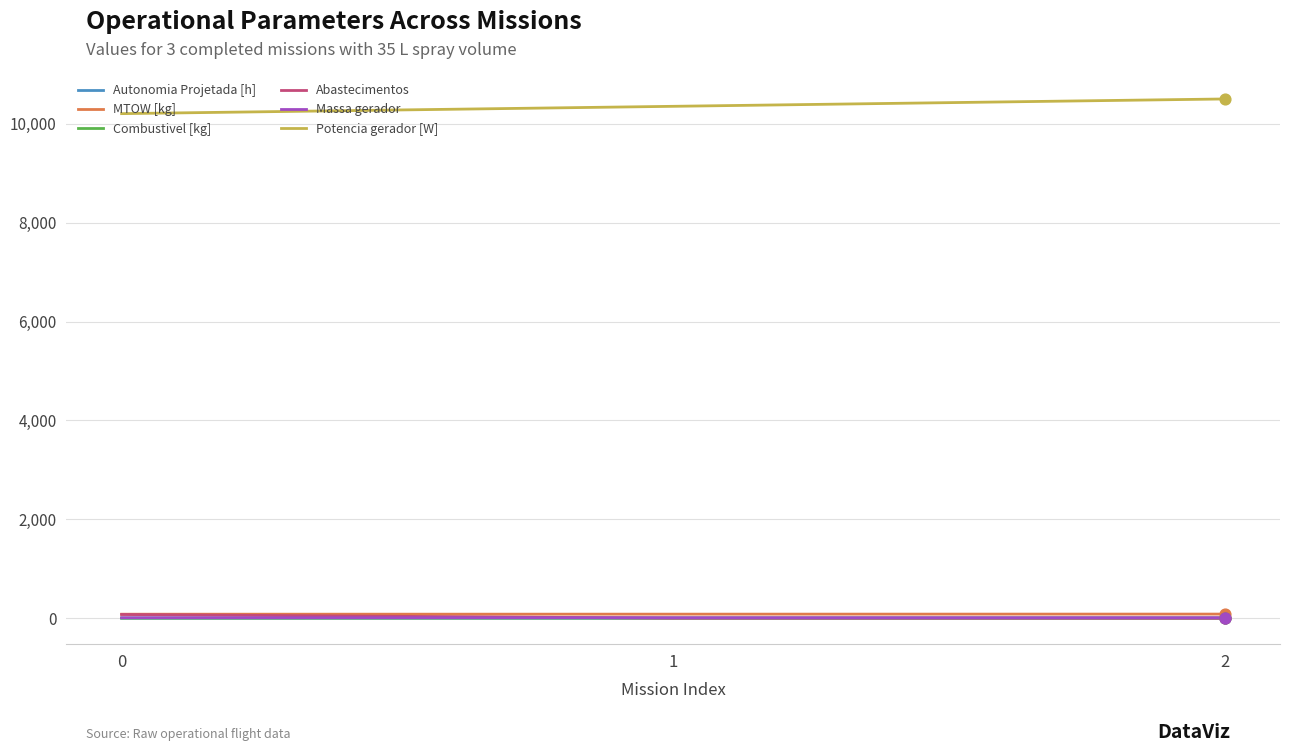

Which series has the largest total across all categories?

Potencia gerador [W]